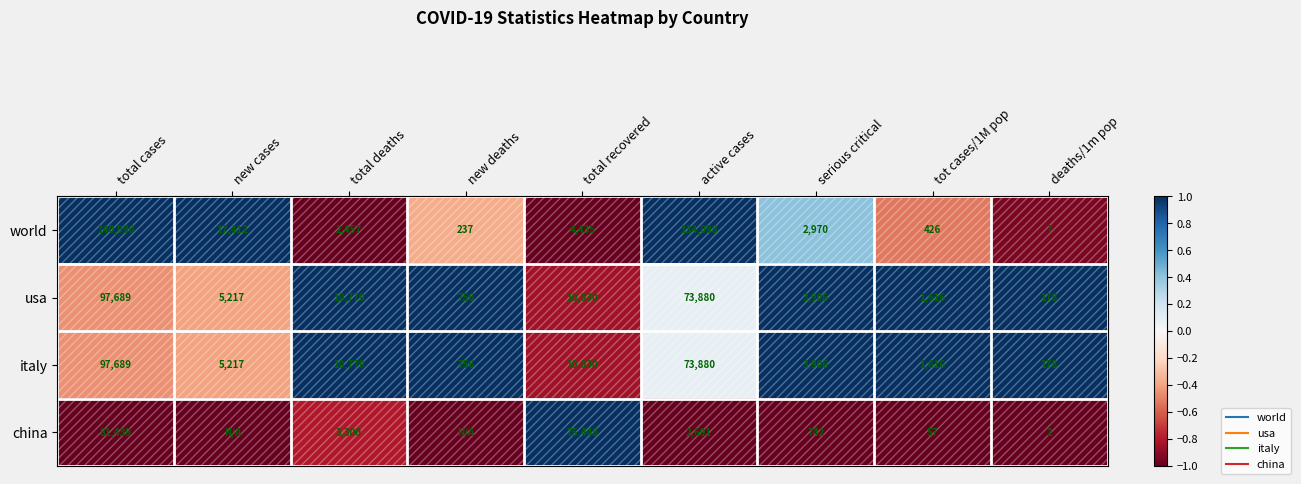

Which has a higher value, serious critical or deaths/1m pop?

serious critical